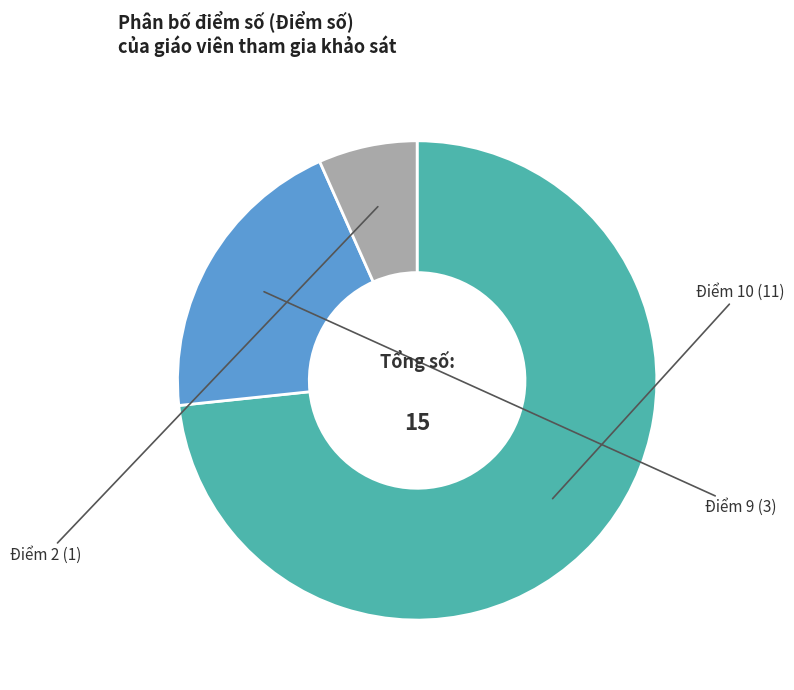

How many slices are in this pie chart?

3